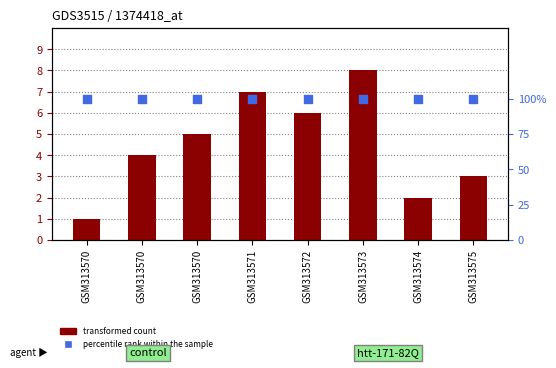

Which series contains the lowest Y value?

transformed count